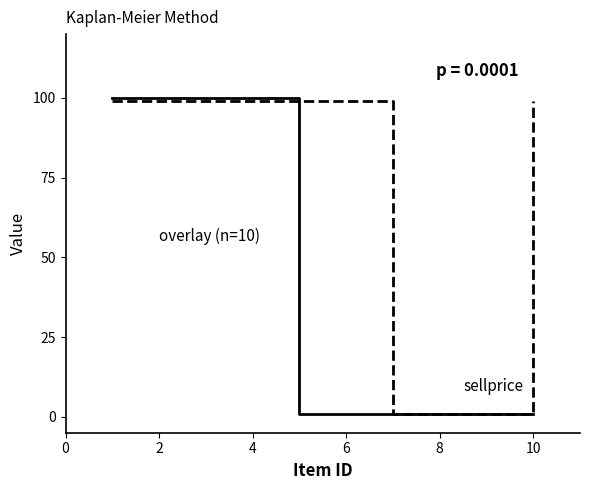

What is the greatest value displayed?

100